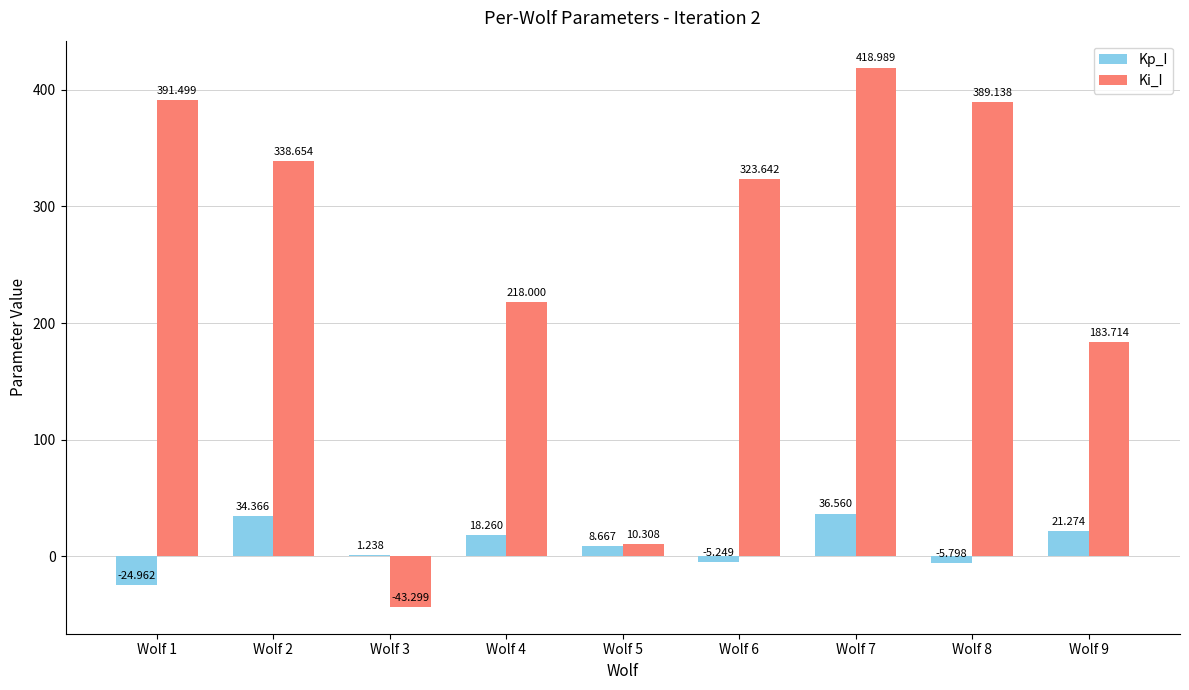

Between Wolf 1 and Wolf 3, which series saw the biggest shift?

Ki_I